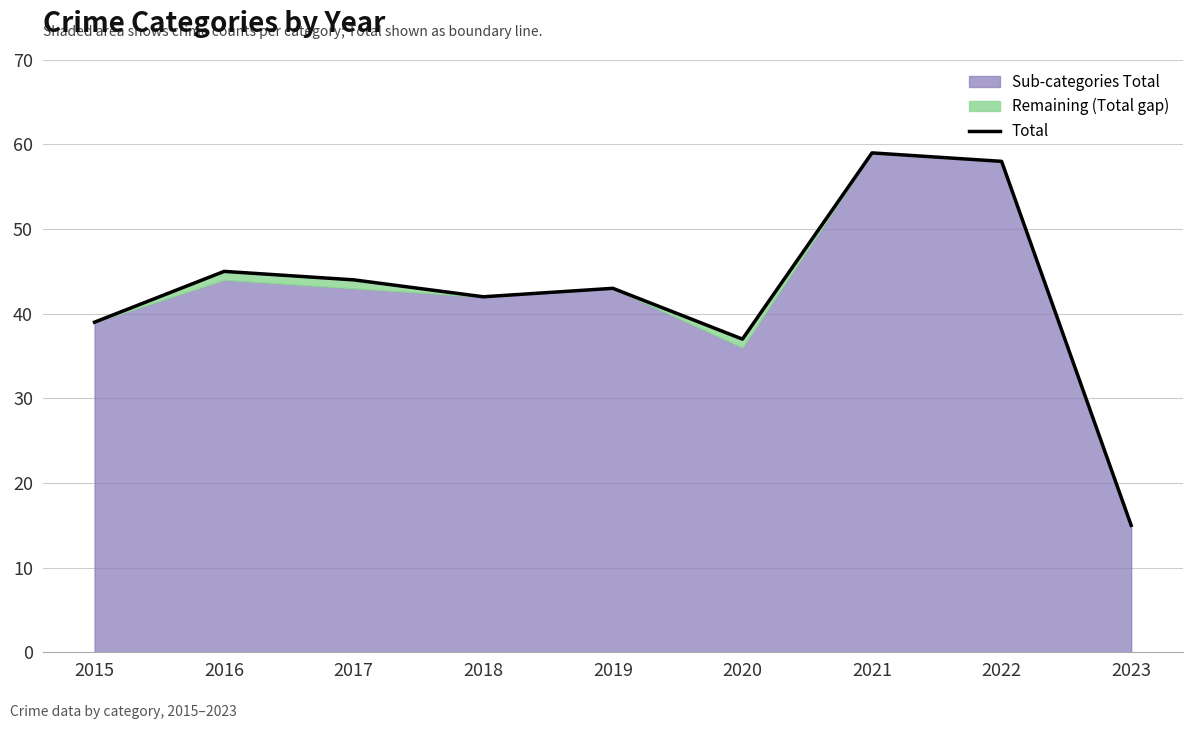

What is the ratio of the value at 2023 to the value at 2019?

0.3